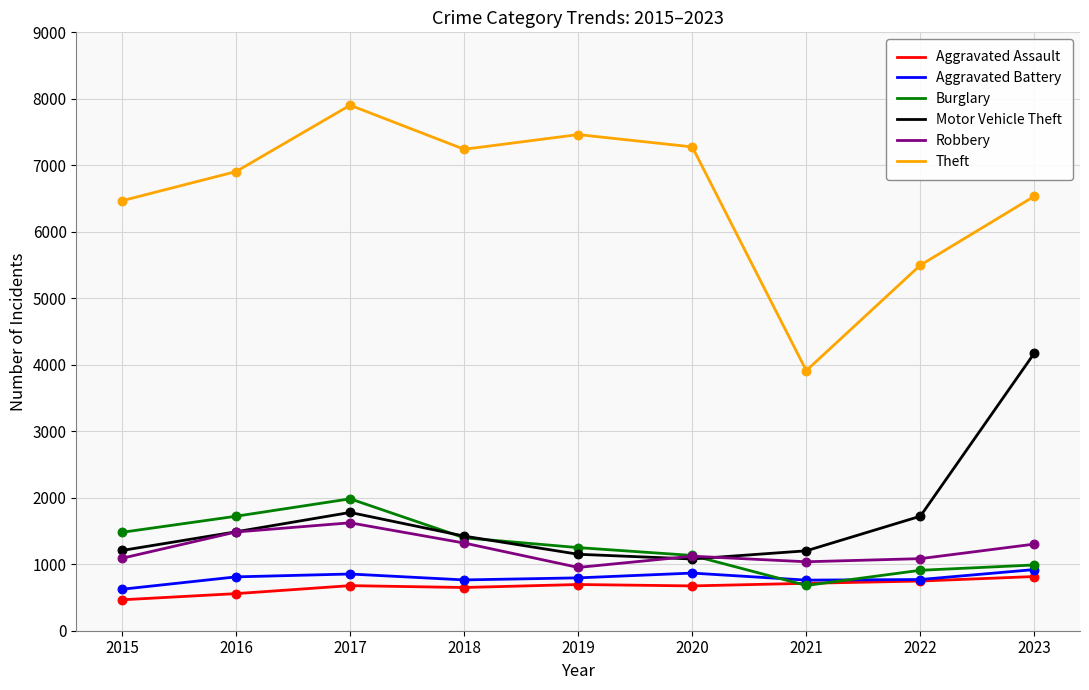

Which series has the largest range (max minus min)?

Theft